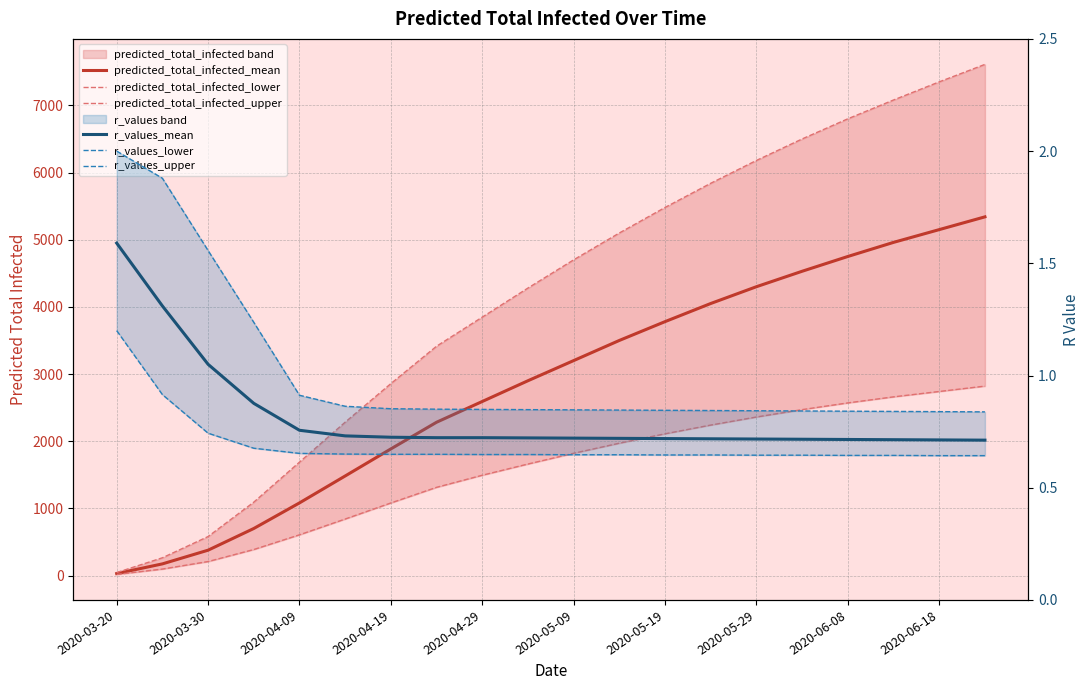

What is the smallest value displayed?

0.6